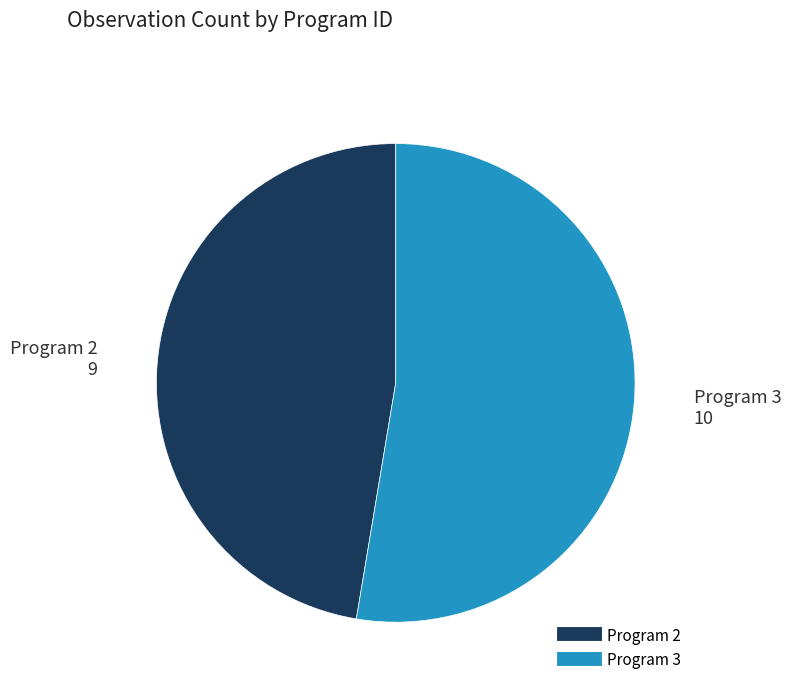

Is there any slice that represents more than half of the pie?

Yes